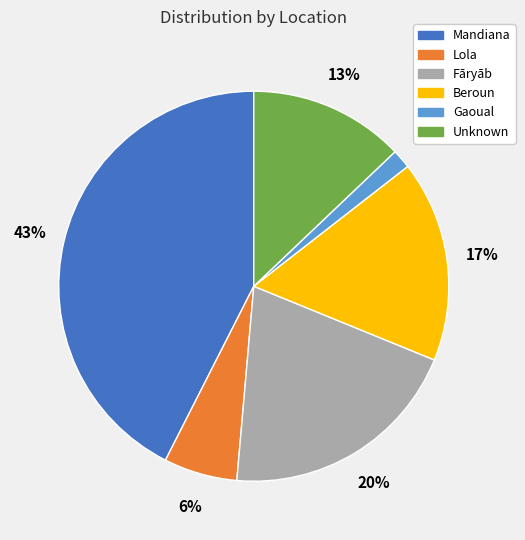

The Gaoual slice represents 11% of the pie. True or false?

False